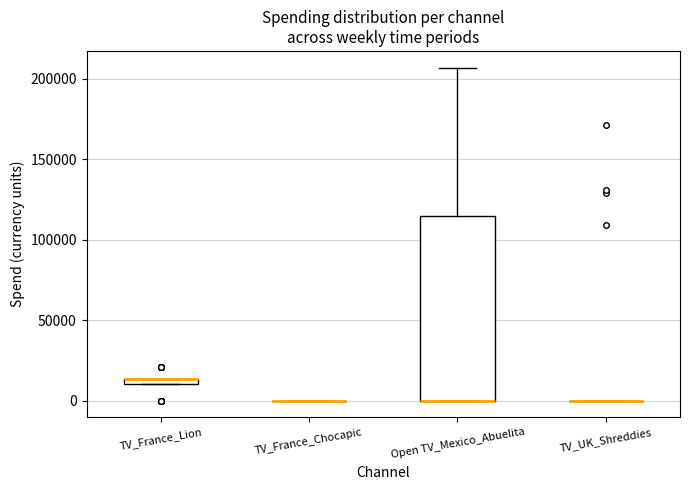

Comparing the boxes themselves (not the whiskers), which one is the tallest?

Open TV_Mexico_Abuelita